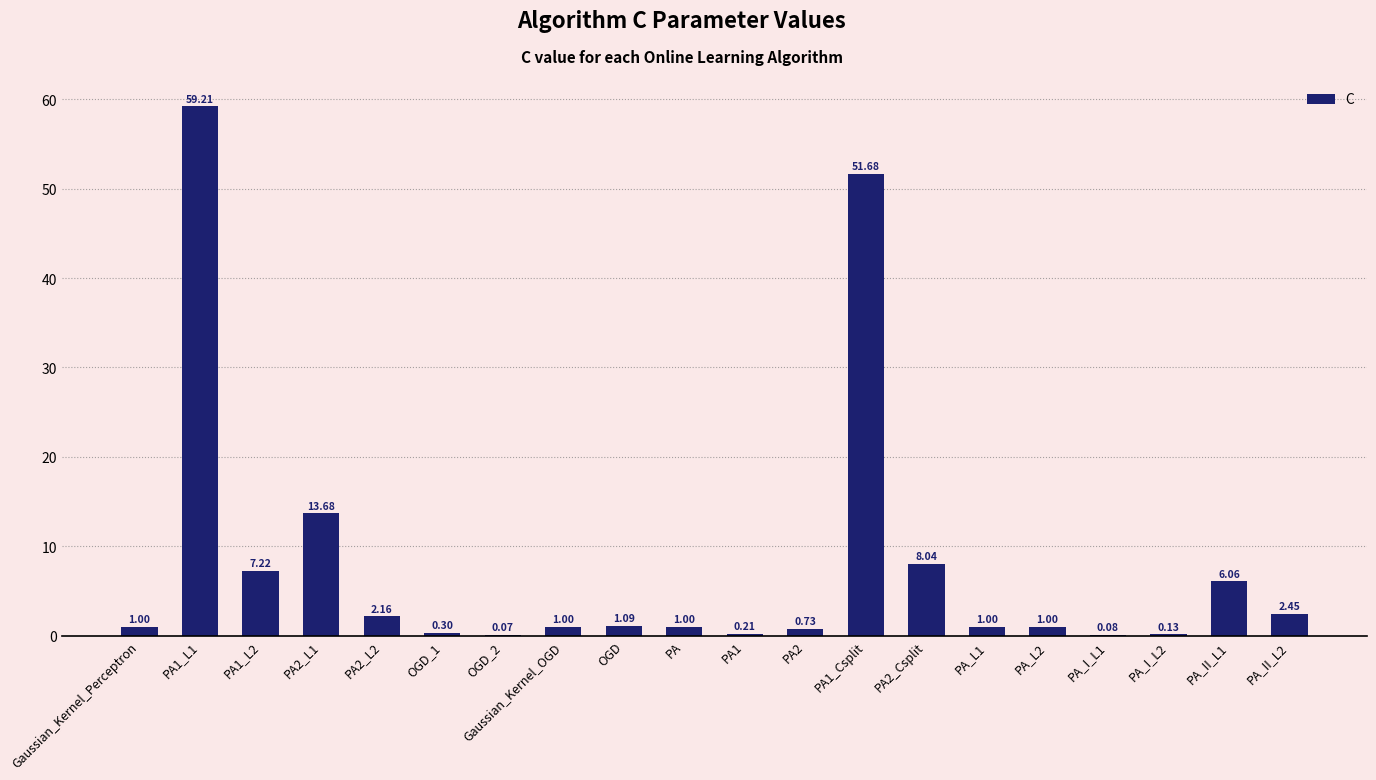

True or false: the data shows 15.1 at PA1_L1.

False